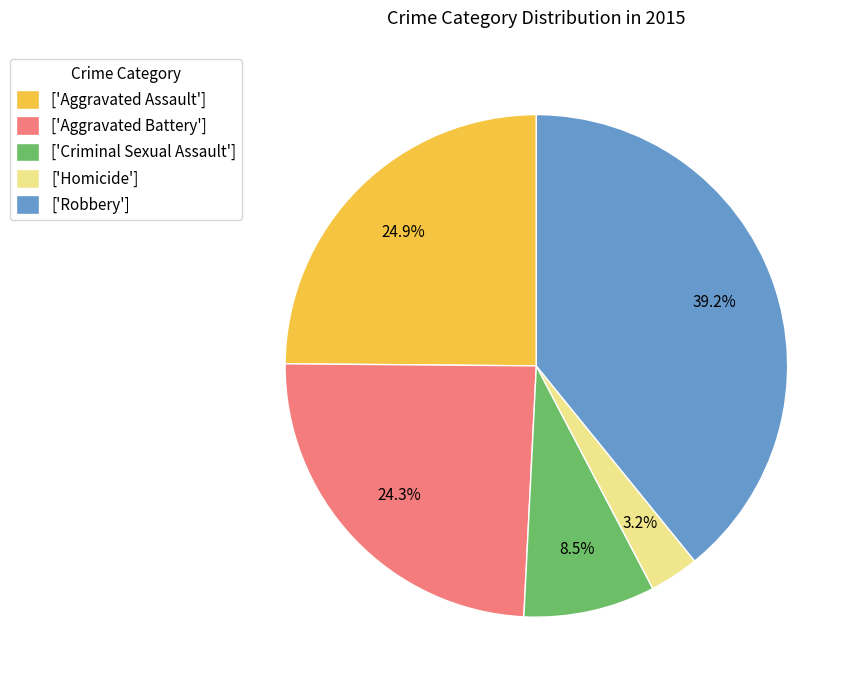

What is the ratio of the value at ['Robbery'] to the value at ['Aggravated Assault']?

1.6